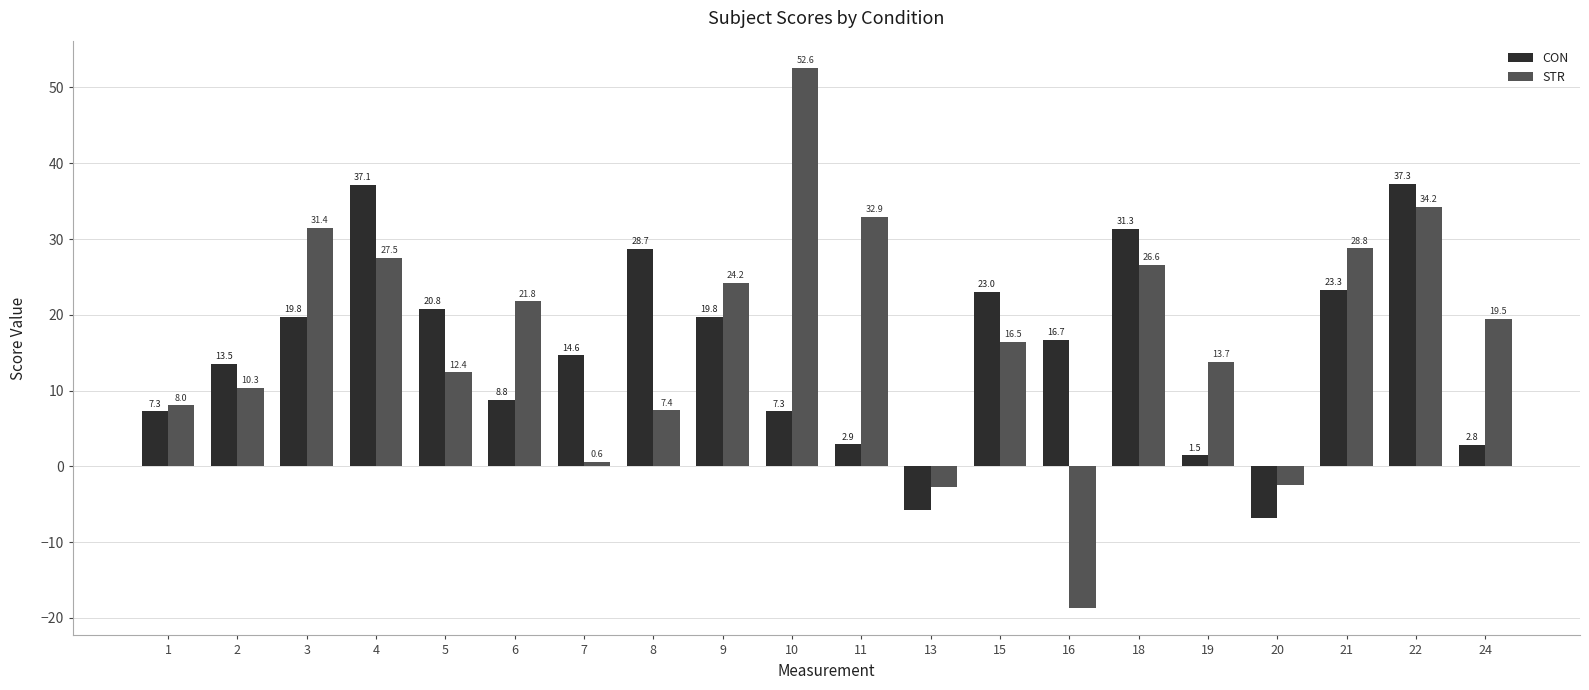

What is the sum of the STR values at 3 and 8?

38.8